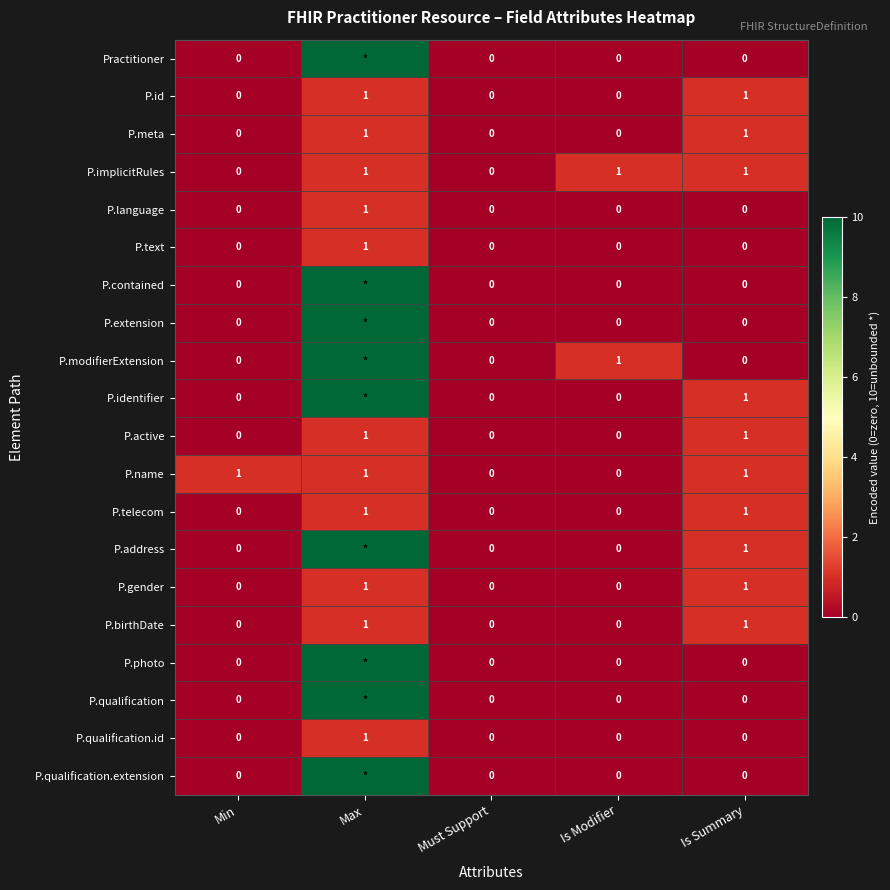

What is the greatest value displayed?

10